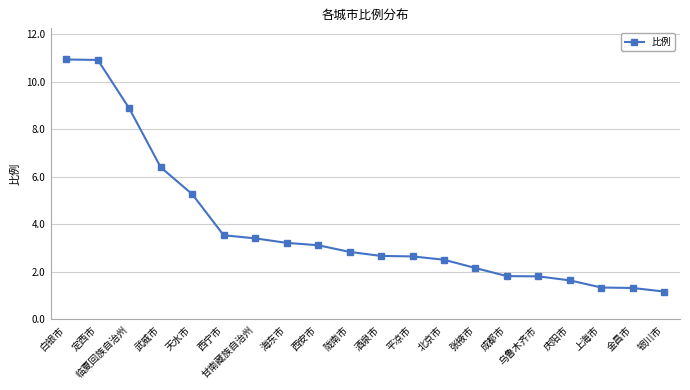

What is the minimum value shown in the chart?

1.2